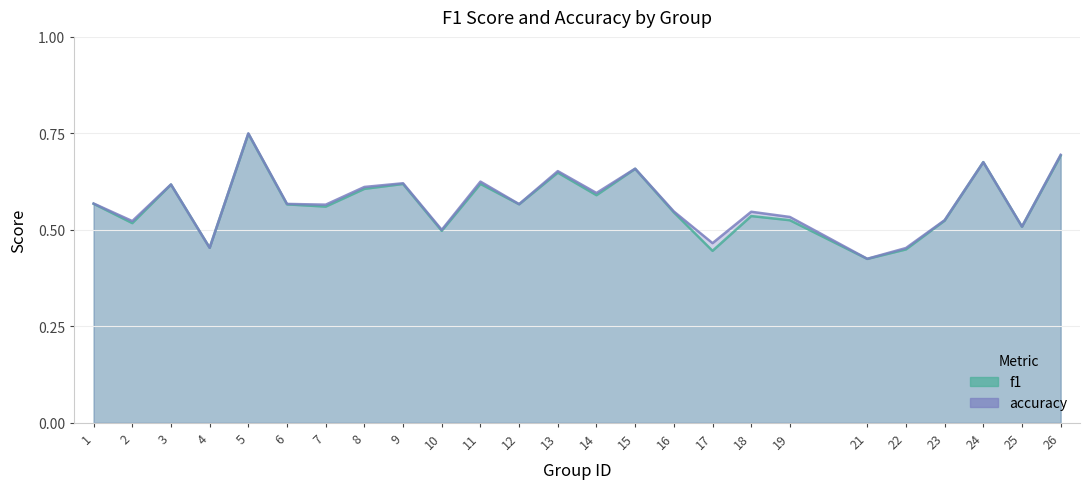

Is it true that f1 equals 0.3 at 26?

False